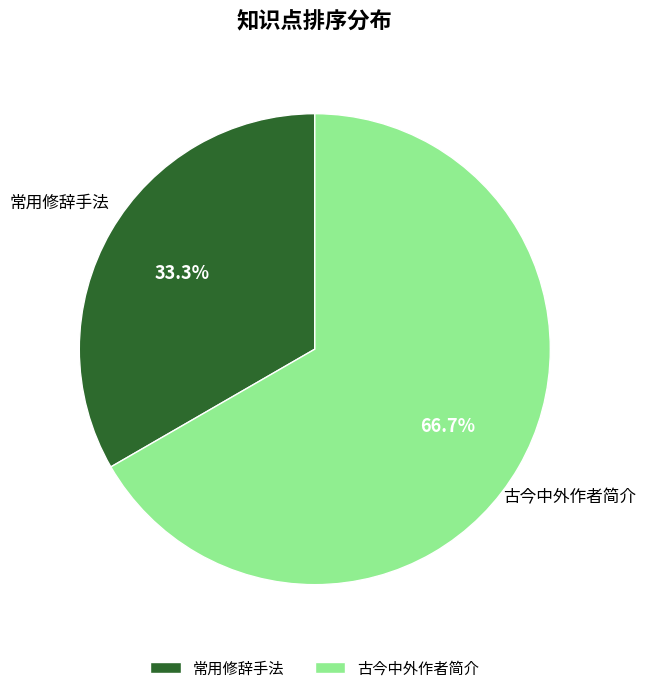

To the nearest percent, what is the combined percentage of 常用修辞手法 and 古今中外作者简介?

100%